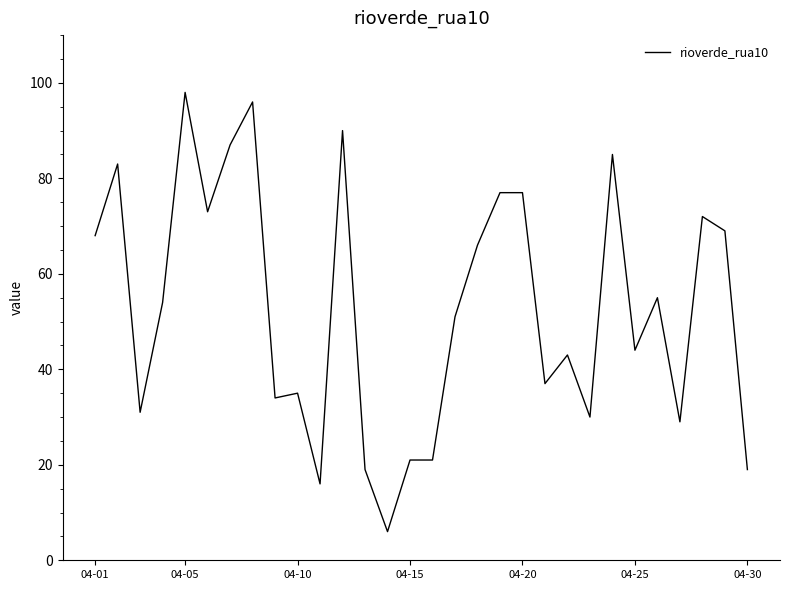

What is the difference between the maximum and minimum values?

92